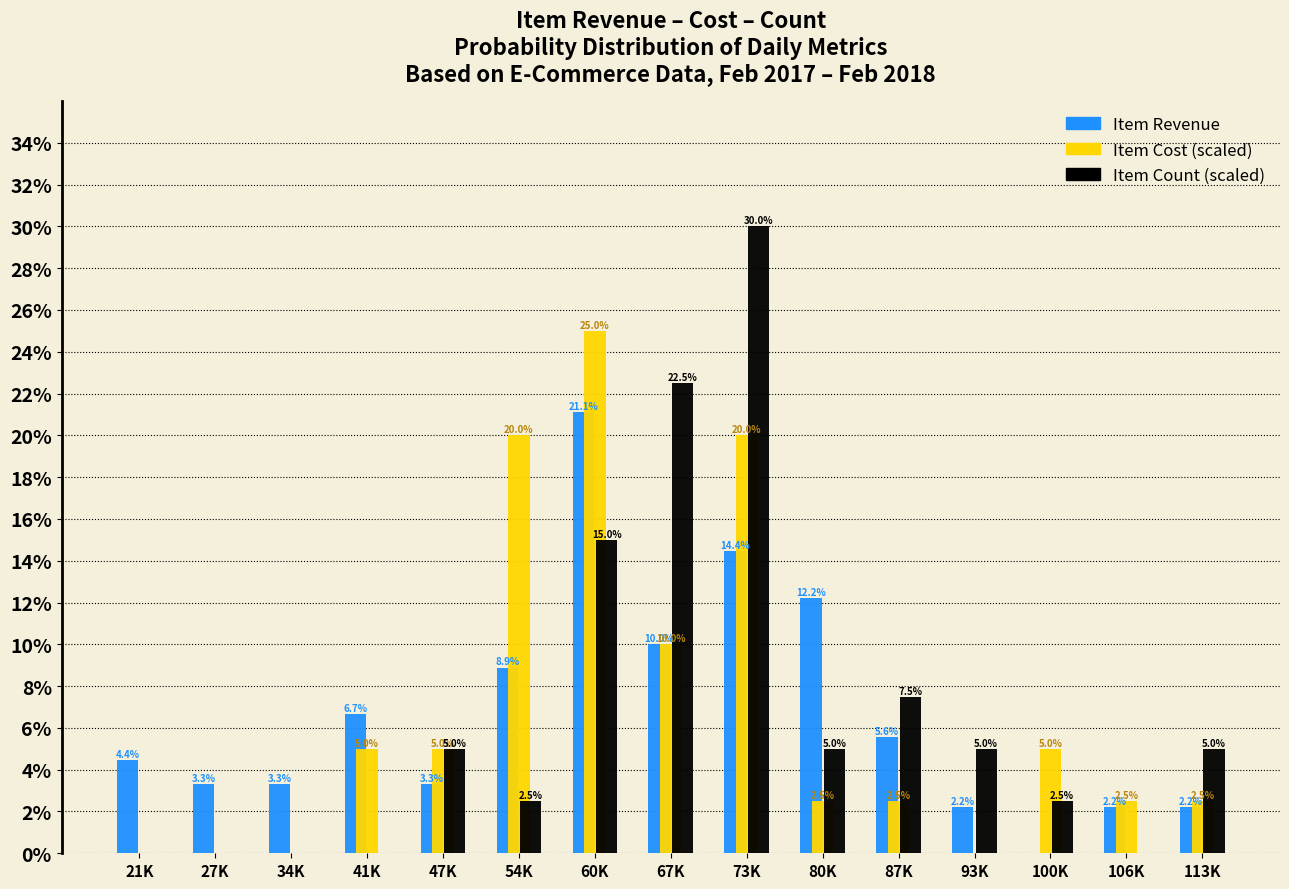

Reading left to right, list all the values displayed in this chart.

Item Revenue: 21K=4.4	27K=3.3	34K=3.3	41K=6.7	47K=3.3	54K=8.9	60K=21.1	67K=10.0	73K=14.4	80K=12.2	87K=5.6	93K=2.2	100K=0.0	106K=2.2	113K=2.2
Item Cost (scaled): 21K=0.0	27K=0.0	34K=0.0	41K=5.0	47K=5.0	54K=20.0	60K=25.0	67K=10.0	73K=20.0	80K=2.5	87K=2.5	93K=0.0	100K=5.0	106K=2.5	113K=2.5
Item Count (scaled): 21K=0.0	27K=0.0	34K=0.0	41K=0.0	47K=5.0	54K=2.5	60K=15.0	67K=22.5	73K=30.0	80K=5.0	87K=7.5	93K=5.0	100K=2.5	106K=0.0	113K=5.0